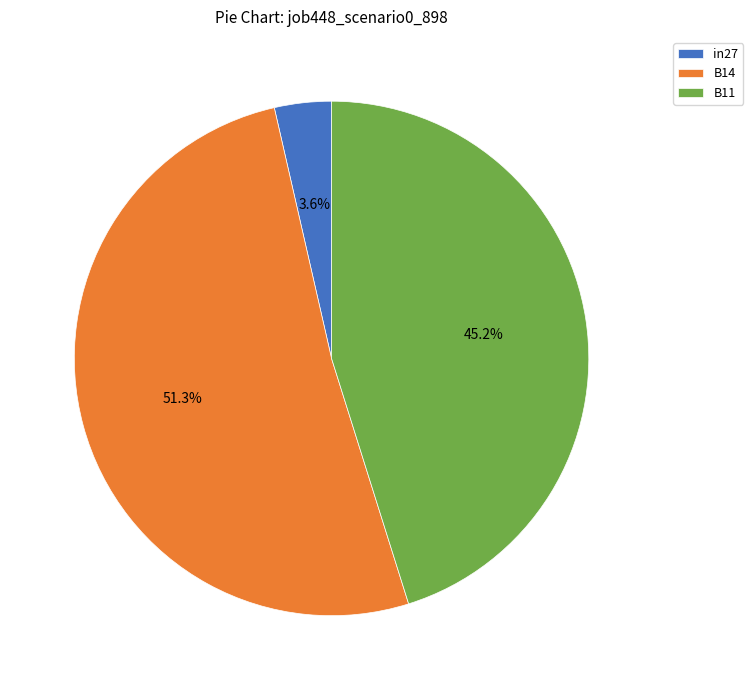

Count the number of slices in the pie.

3